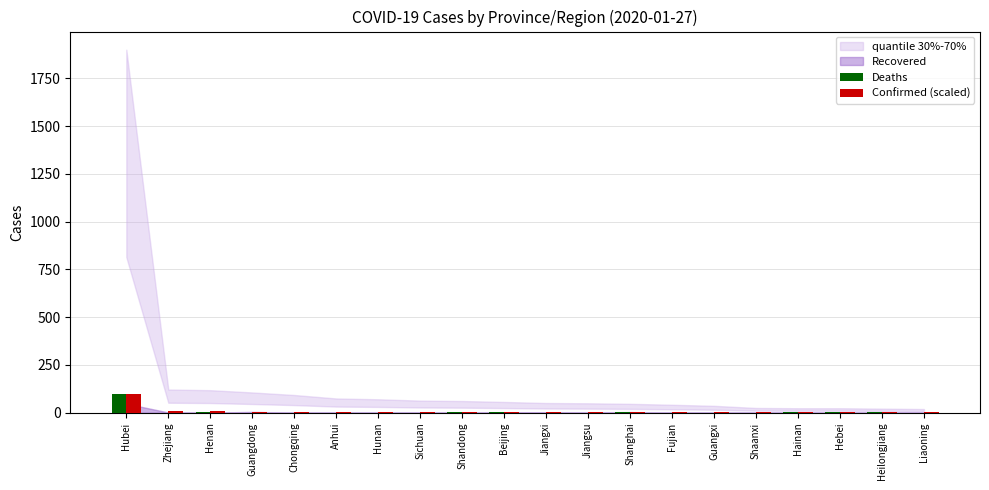

What is the greatest value displayed?

100.0